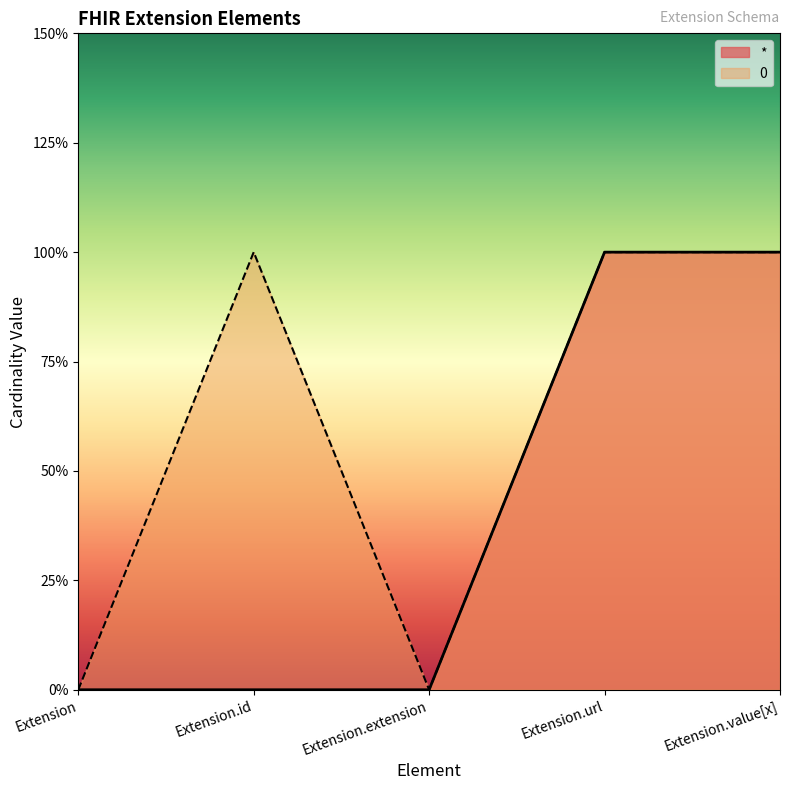

Count the 0 values in the range 0 to 1.

5